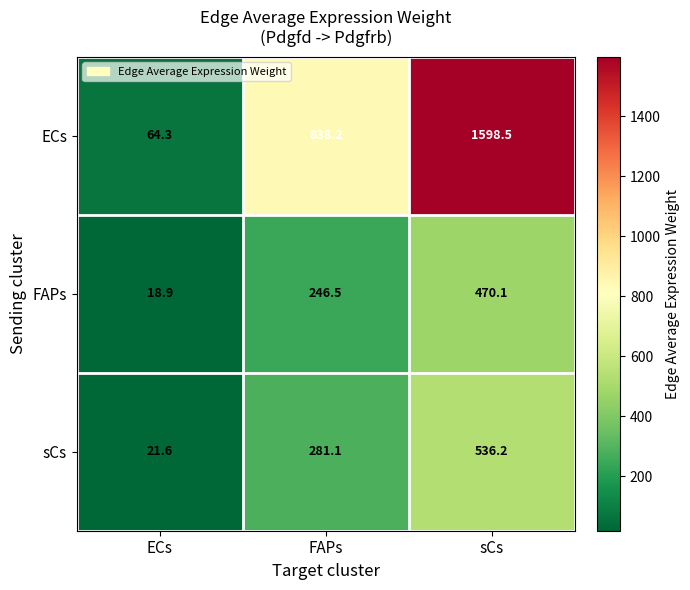

At which label does ECs first exceed 838?

FAPs